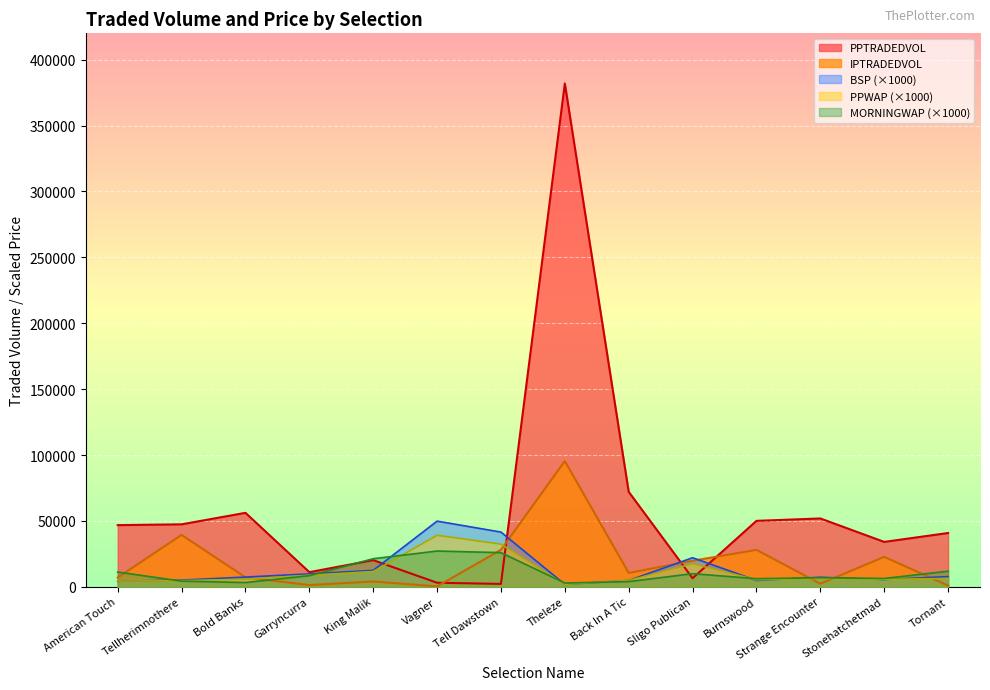

The value of MORNINGWAP at Burnswood is 6160.0. True or false?

True